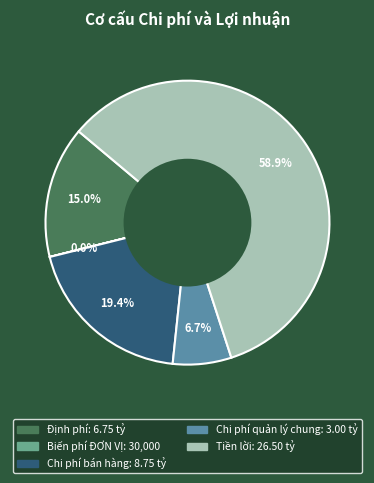

What is the largest slice in the pie chart?

Tiền lời